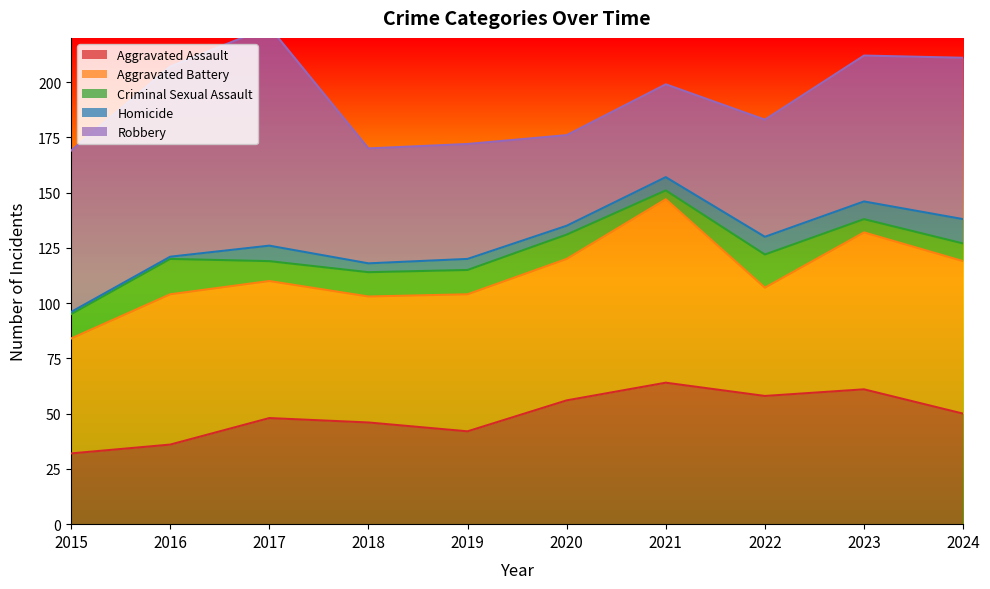

Is it true that Robbery equals 99 at 2017?

True